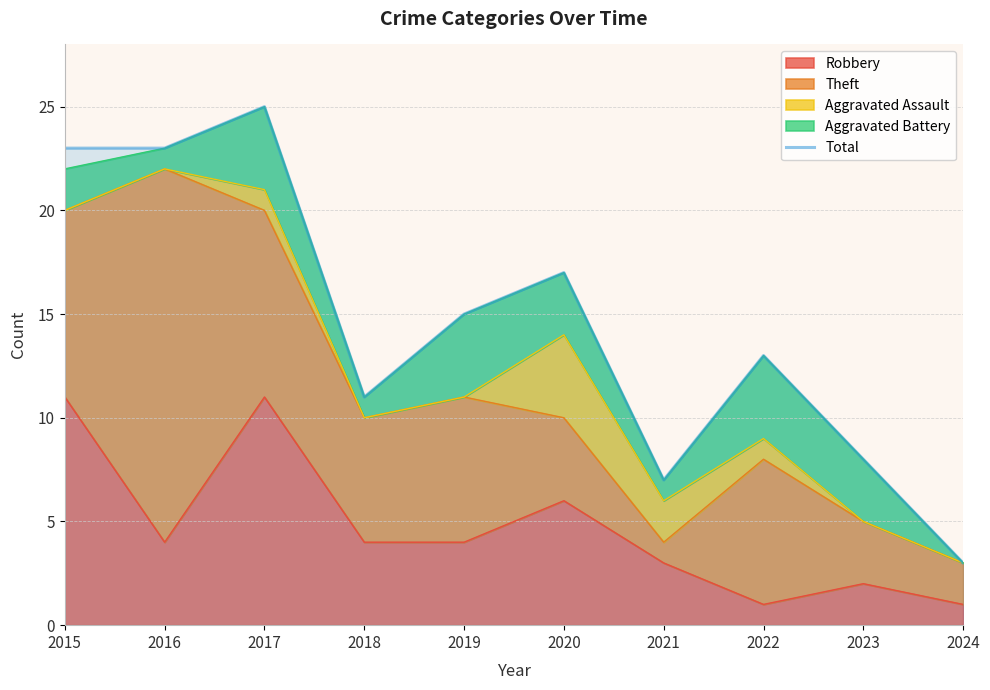

Which label corresponds to the smallest value in the chart?

2024